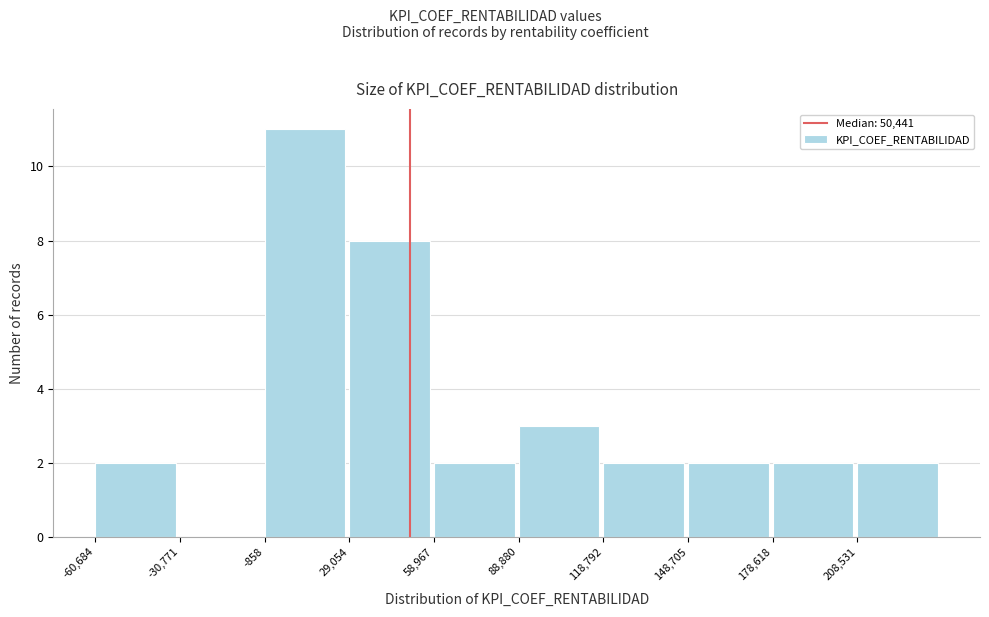

Reading left to right, transcribe this chart: for each bar, give the range it covers on the x-axis and its height. Neither the bar edges nor the heights are printed on the chart, so give them approximately, as read against the axes.

-60000 to -30000: 2
-30000 to 0: 0
0 to 30000: 11
30000 to 60000: 8
60000 to 90000: 2
90000 to 120000: 3
120000 to 150000: 2
150000 to 180000: 2
180000 to 210000: 2
210000 to 240000: 2